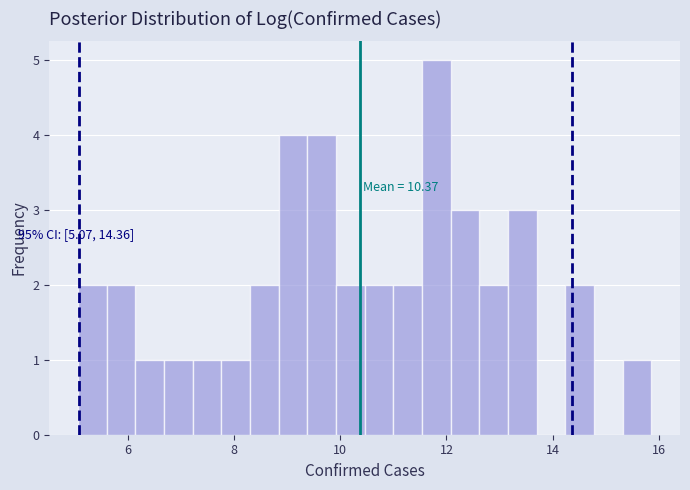

Read against the x-axis, roughly where is the centre of the tallest bar?

11.8